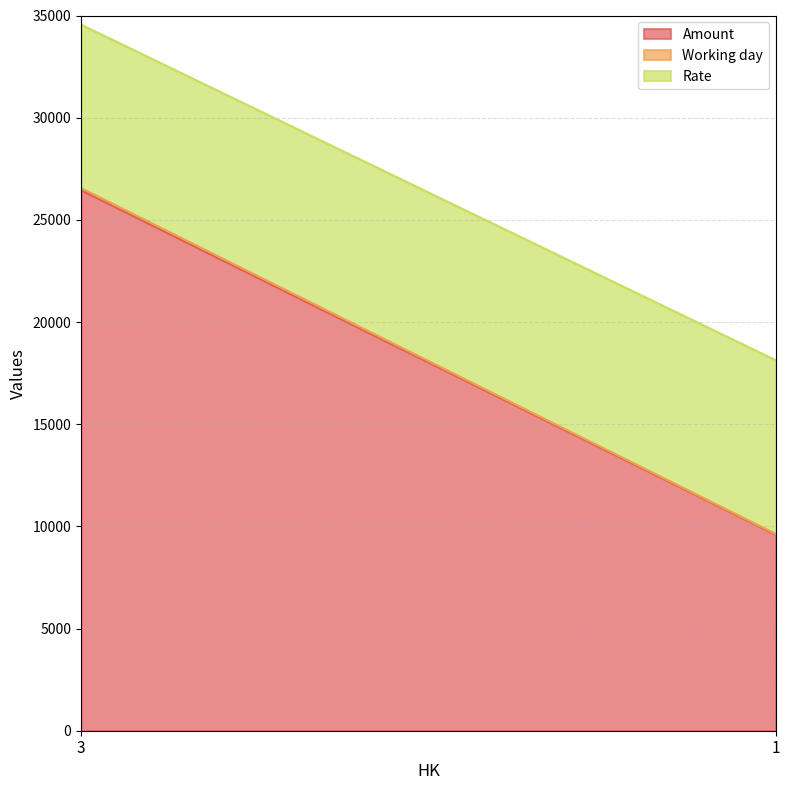

What is the difference between the Rate values at 1 and 3?

500.0